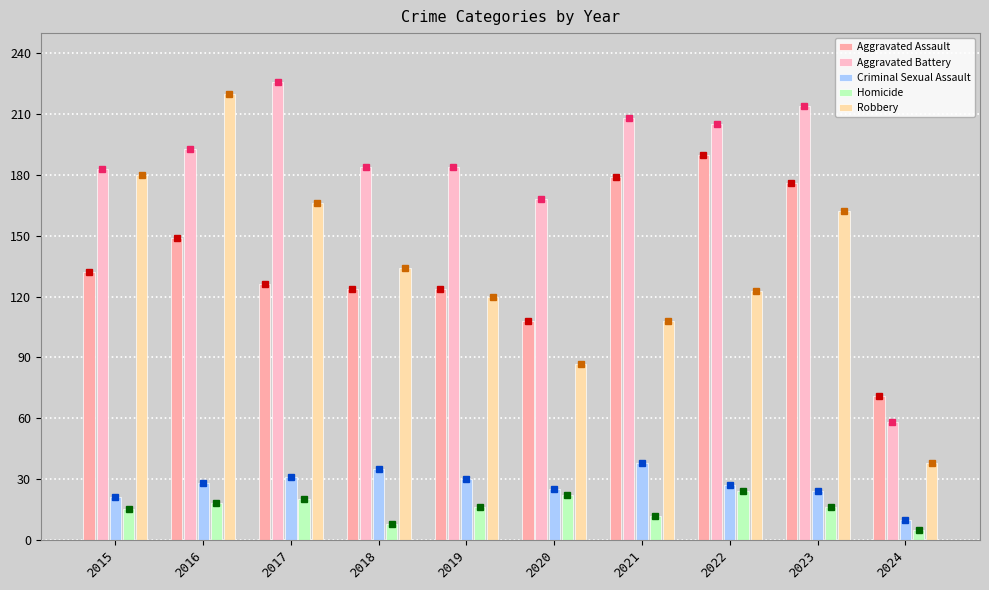

True or false: Aggravated Battery has a value of 384 at 2023.

False